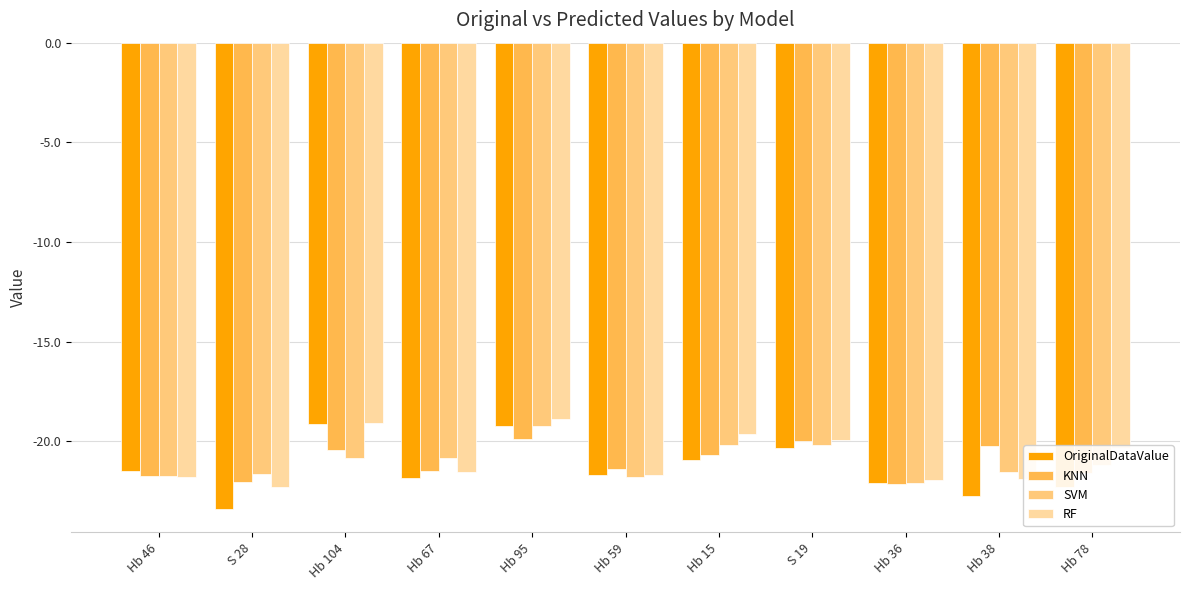

At which category is the sum across all series the highest?

Hb 95